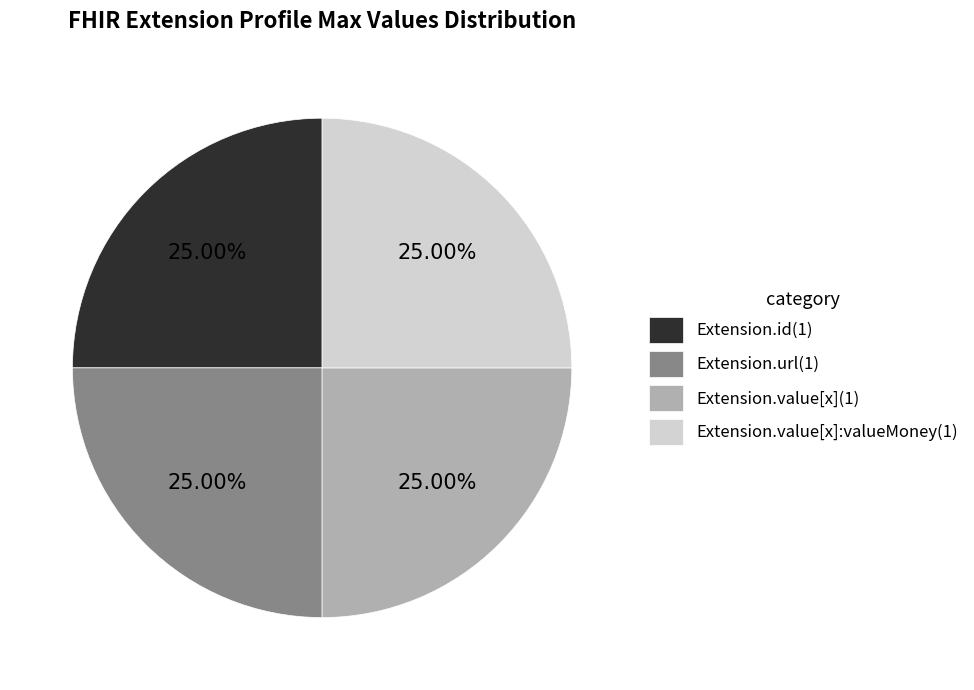

Is Extension.url(1) the majority of the pie?

No